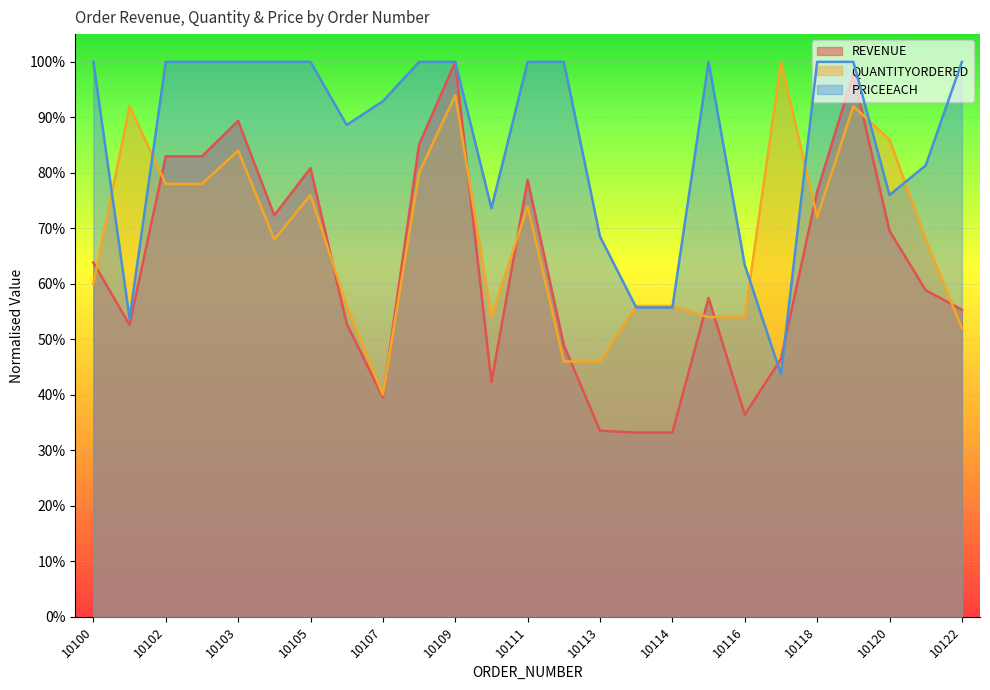

List the series in order of their peak value, highest first.

REVENUE, QUANTITYORDERED, PRICEEACH